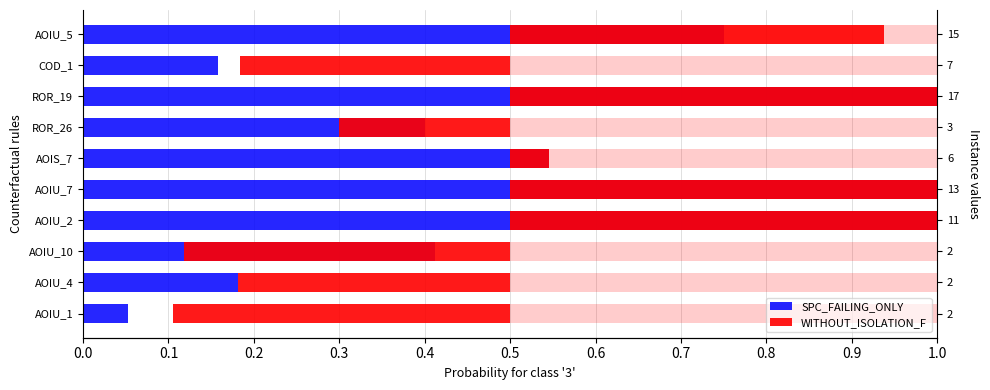

Which series has the widest spread of values?

WITHOUT_ISOLATION_F